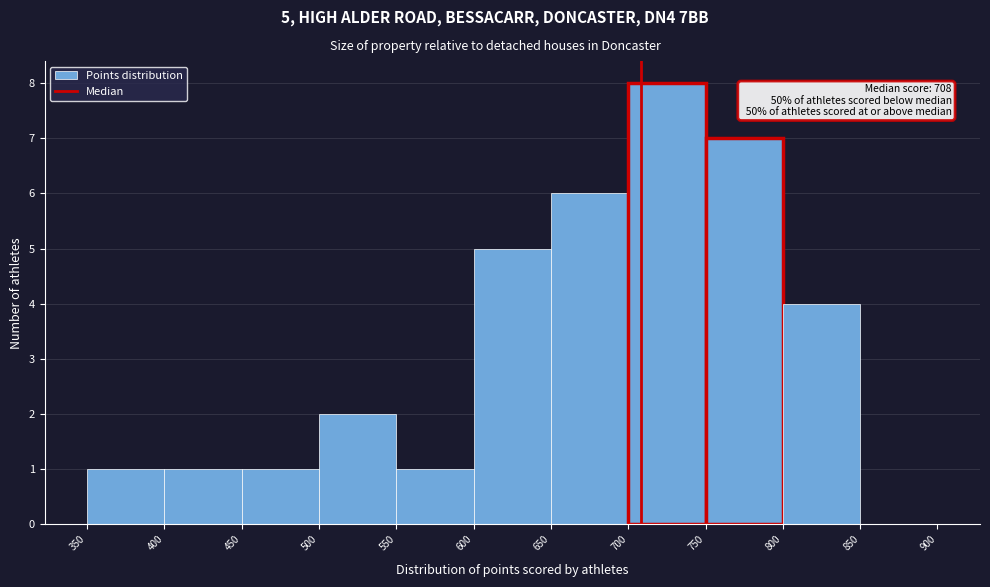

Over which range of the x-axis is the bar tallest?

700 to 750